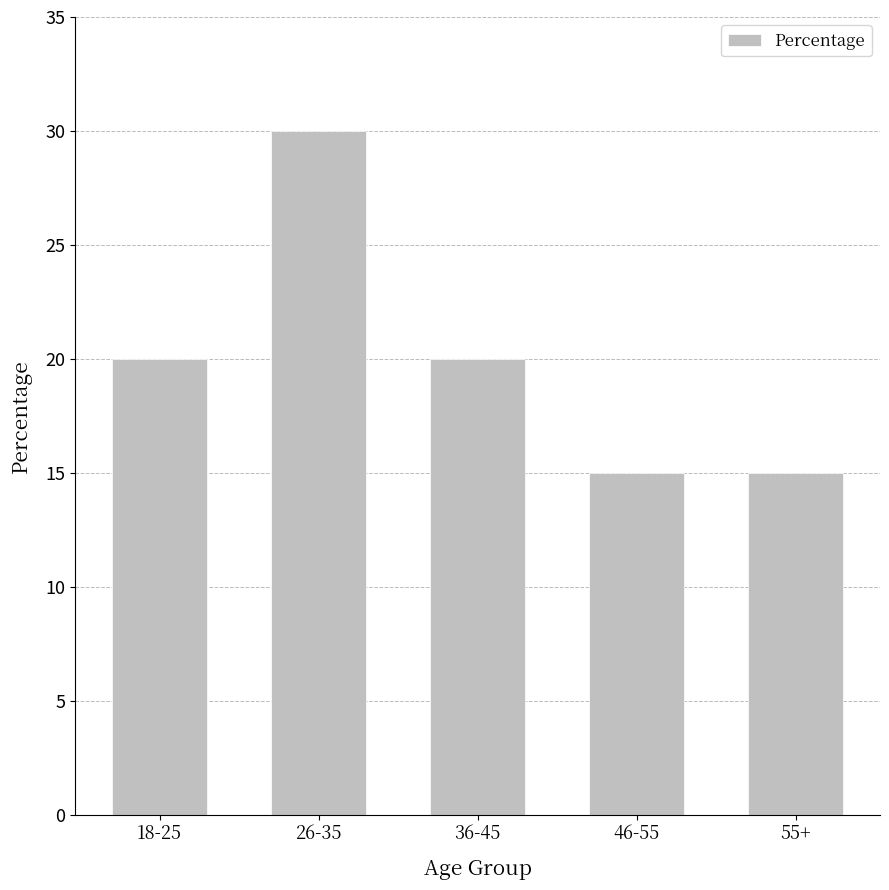

Reading right to left, list all the values displayed in this chart.

15	15	20	30	20